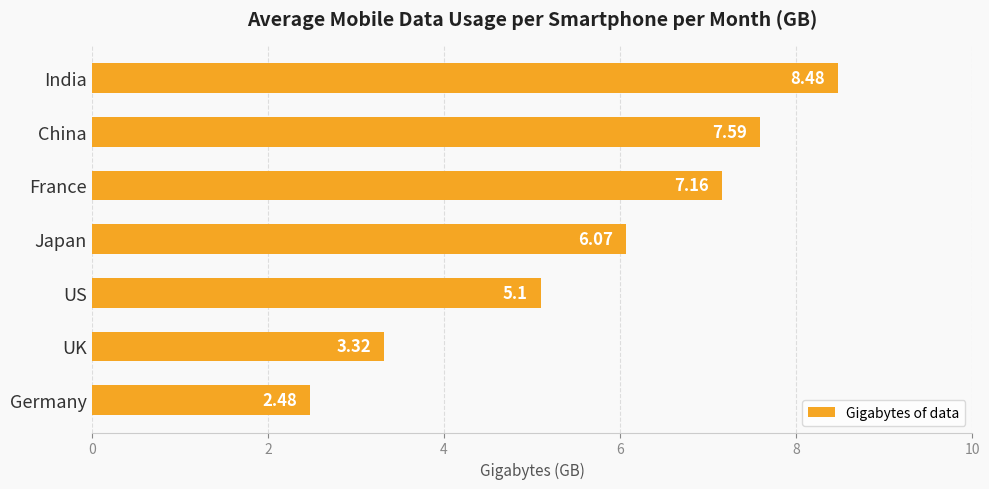

At which category does the chart reach its minimum across all series?

Germany